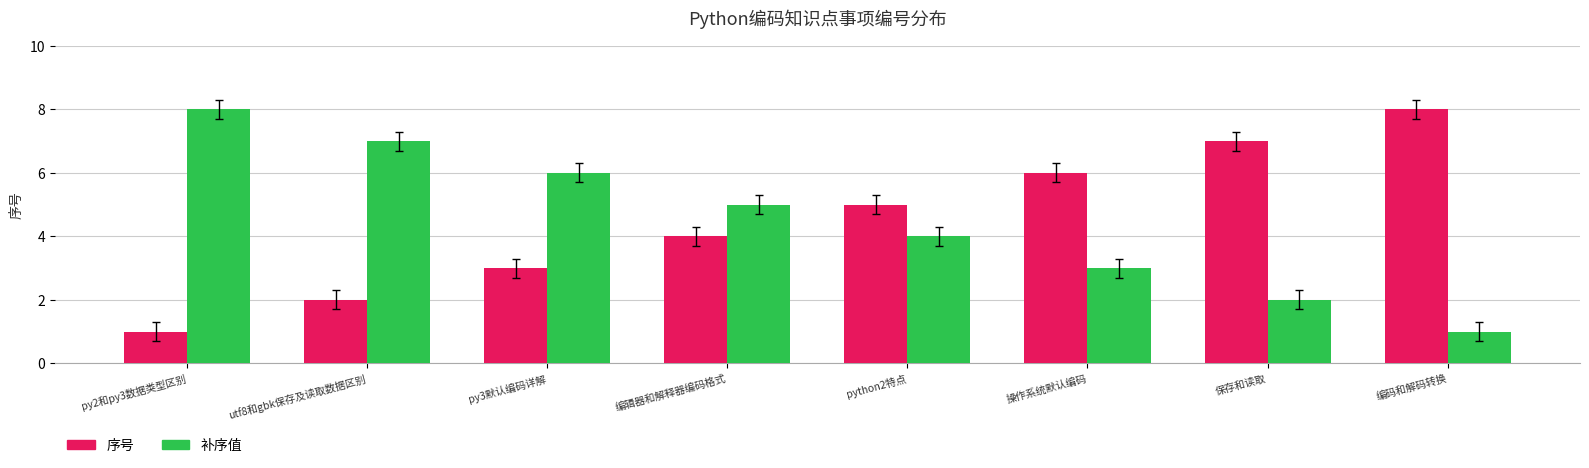

What is the total value across all series at 操作系统默认编码?

9